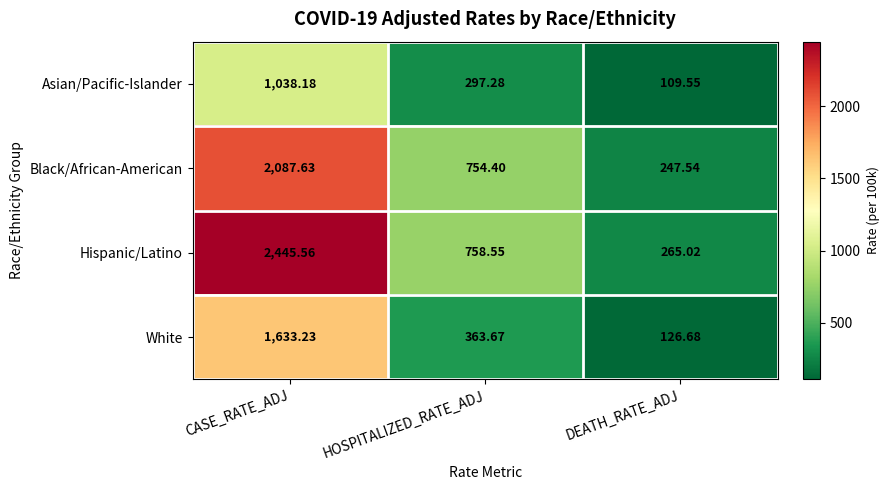

What is the spread (max minus min) of values at DEATH_RATE_ADJ?

155.5